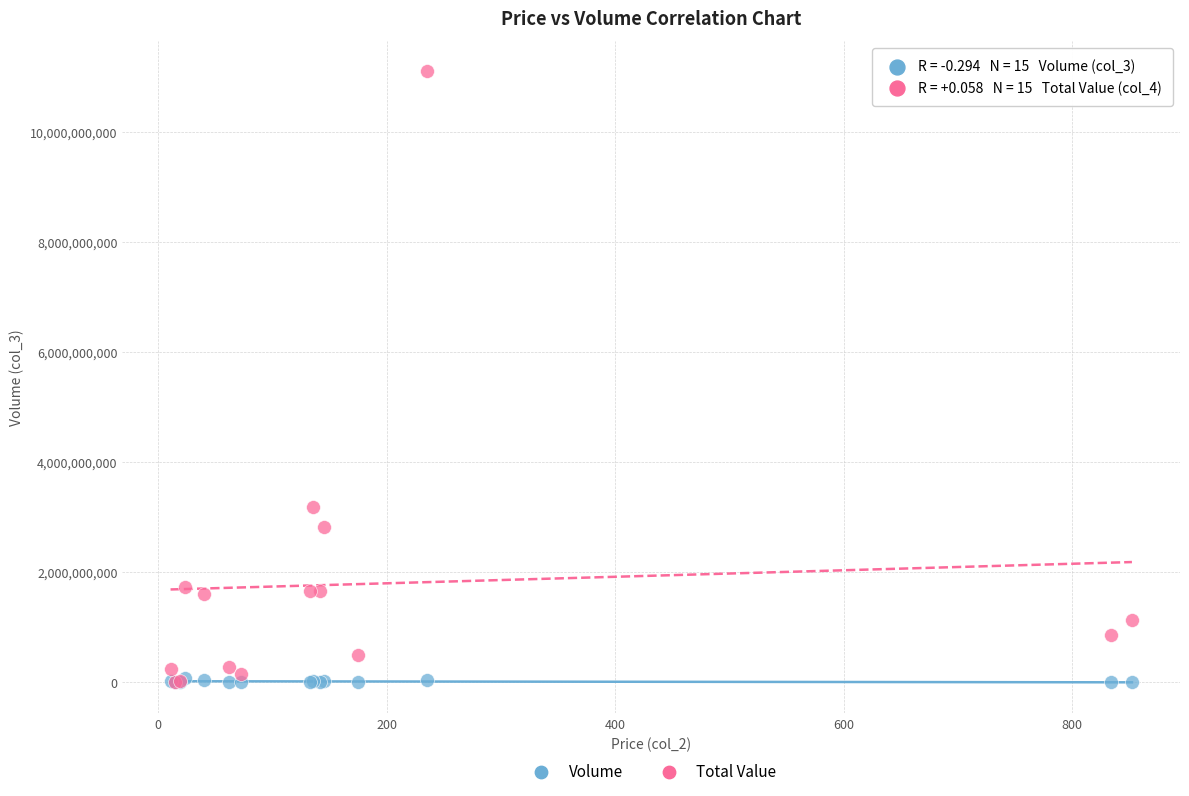

Across all series, what Y value is closest to 5551822025?

3197324905